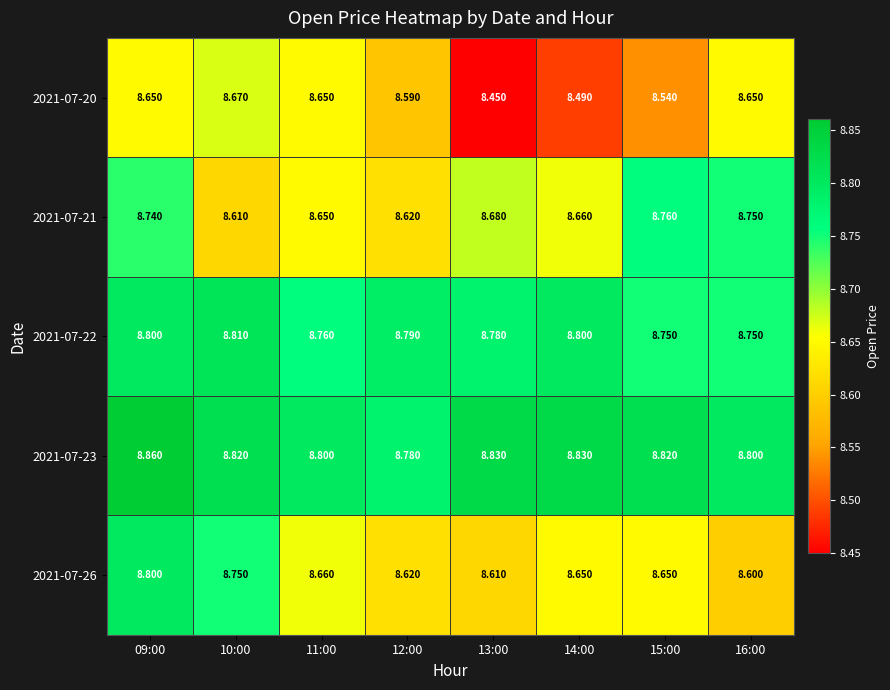

Is the value of 2021-07-21 at 11:00 greater than the value of 2021-07-22 at 12:00?

No